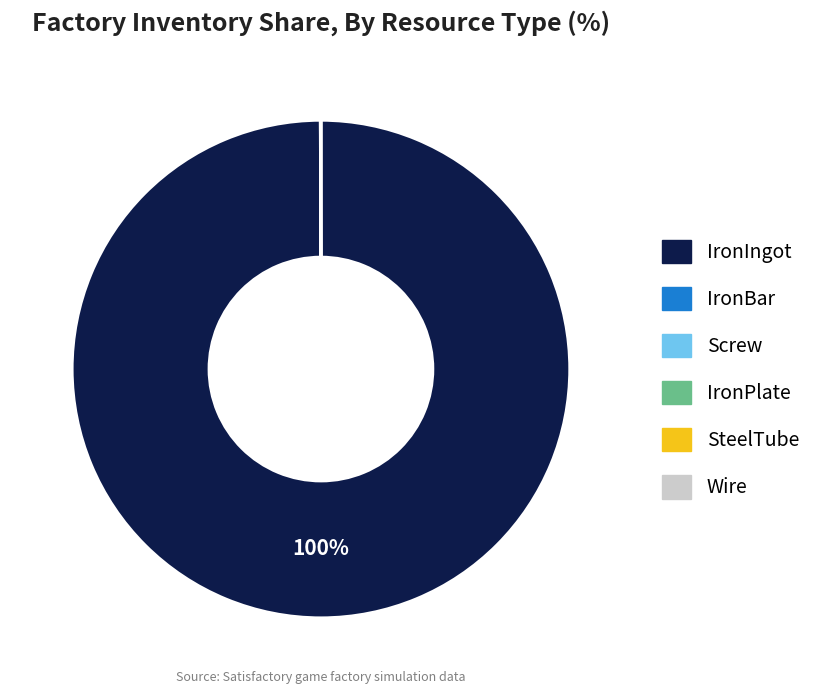

Is it true that IronIngot is 94% of the pie?

False